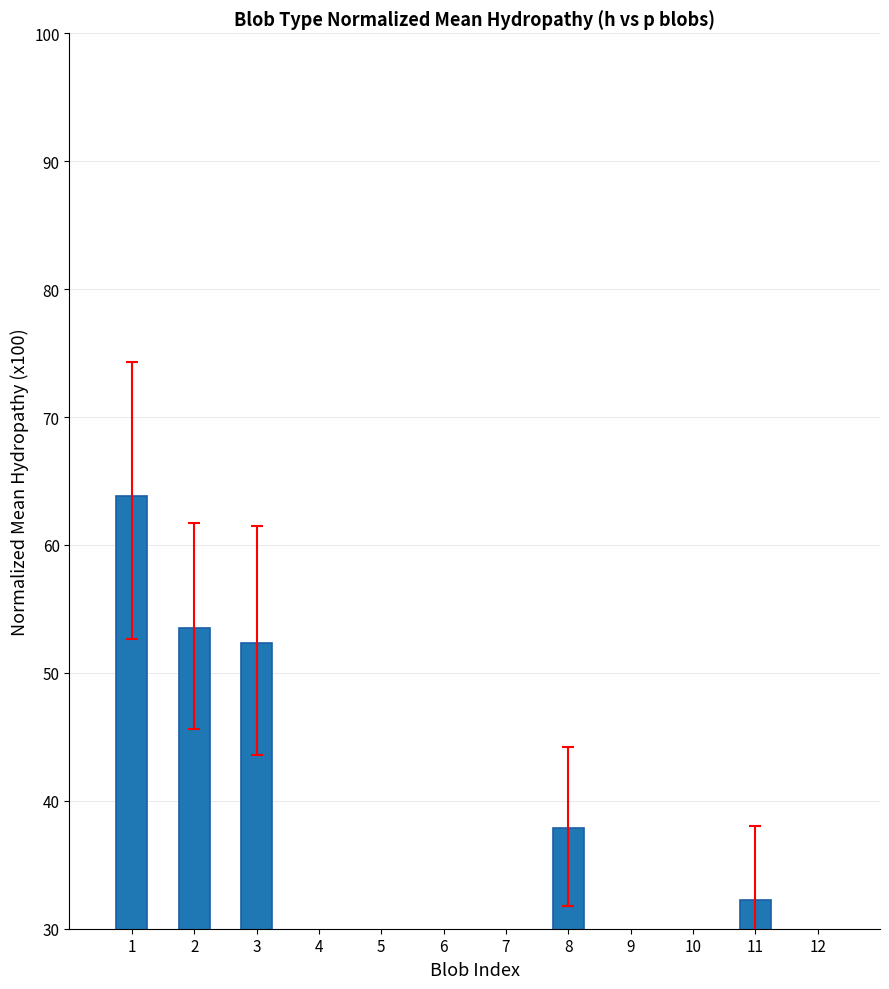

What is the minimum value shown in the chart?

32.2